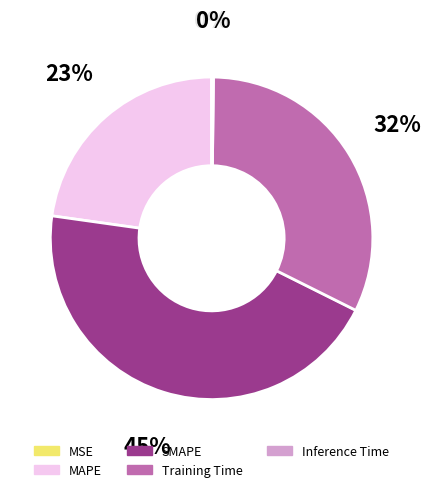

Which slice is the largest?

SMAPE